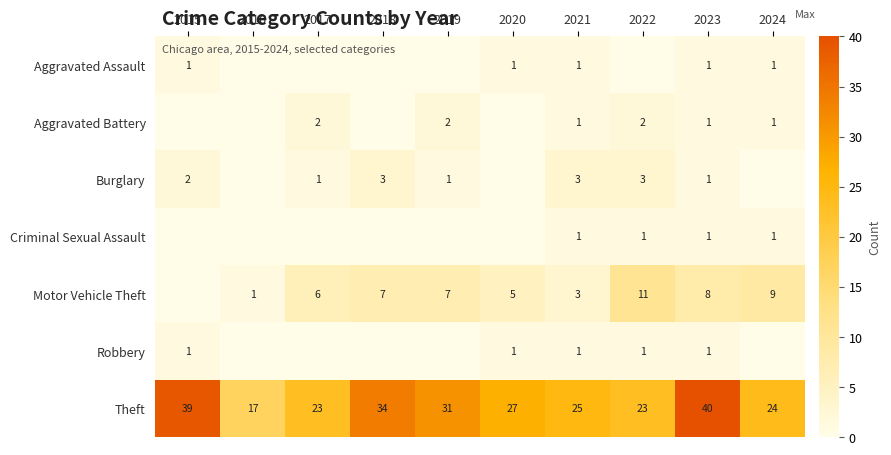

Where does the Theft series first go above 27?

2015